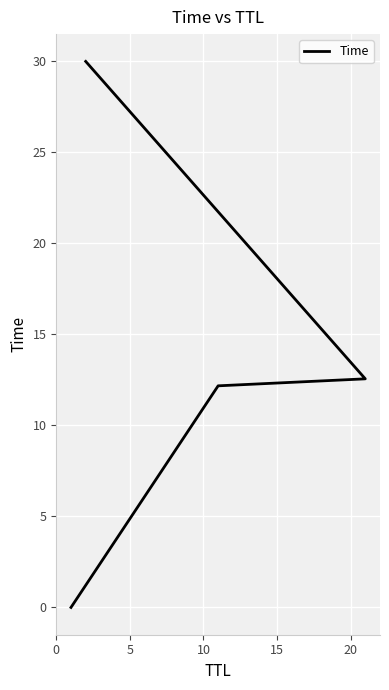

Reading right to left, list all the values displayed in this chart.

30.0	12.6	12.2	0.0